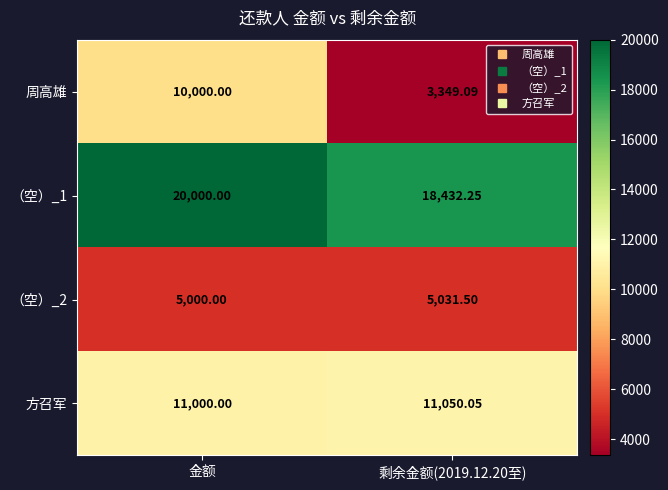

Between 金额 and 剩余金额(2019.12.20至), which series saw the biggest shift?

周高雄